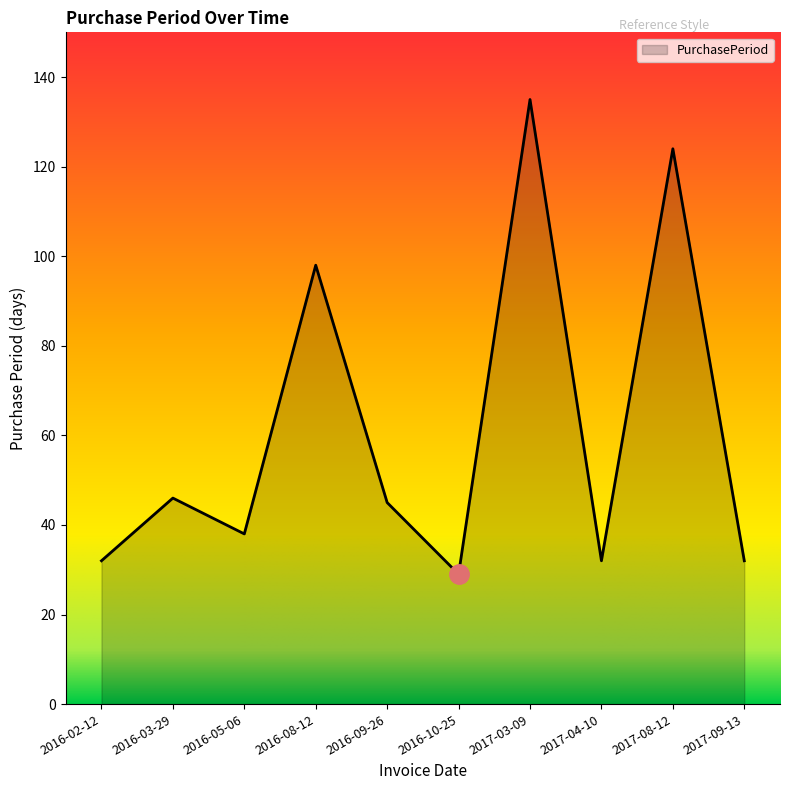

At which category does the chart reach its minimum across all series?

2016-10-25